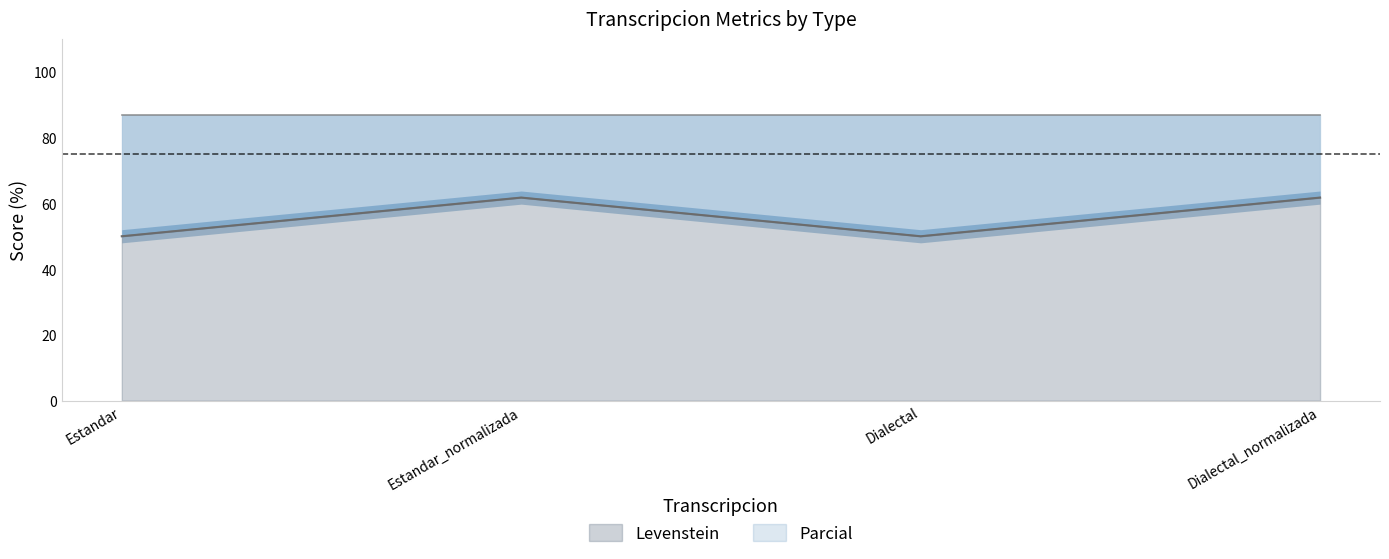

Reading left to right, extract all data points from this chart.

50.0	61.8	50.0	61.8